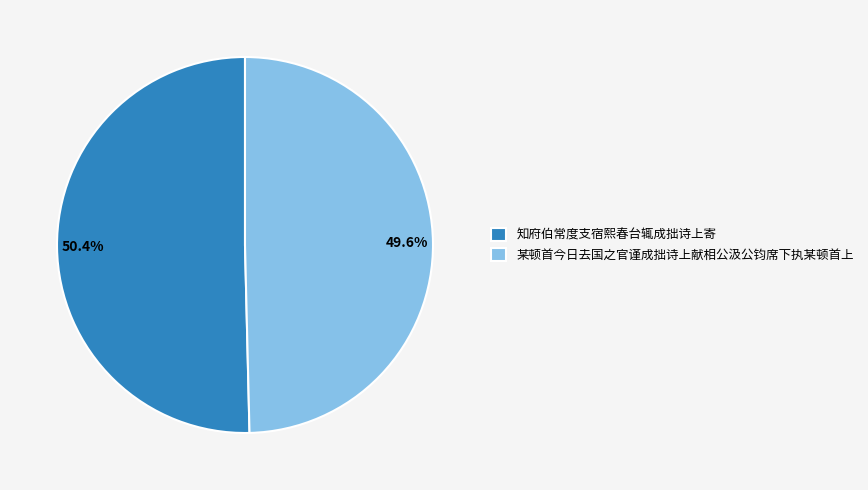

Does any single category account for the majority?

Yes